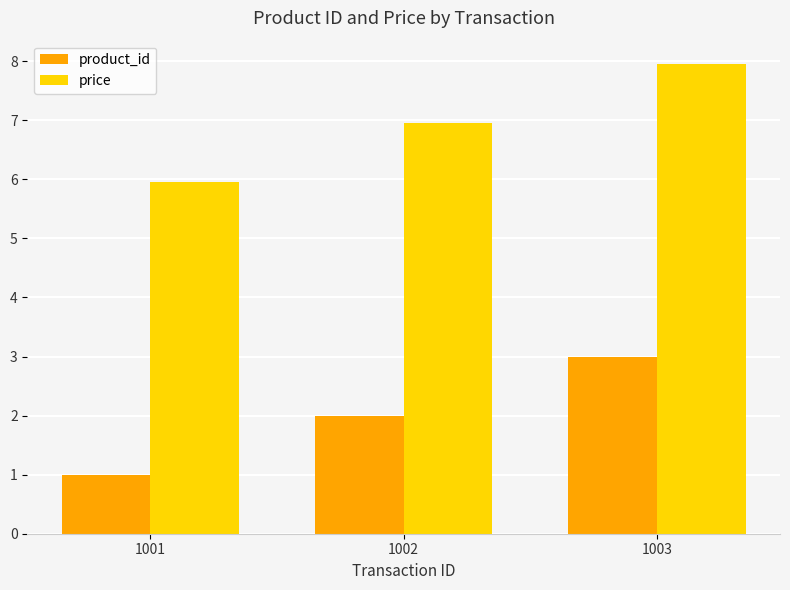

Where is price nearest to the value 6?

1001